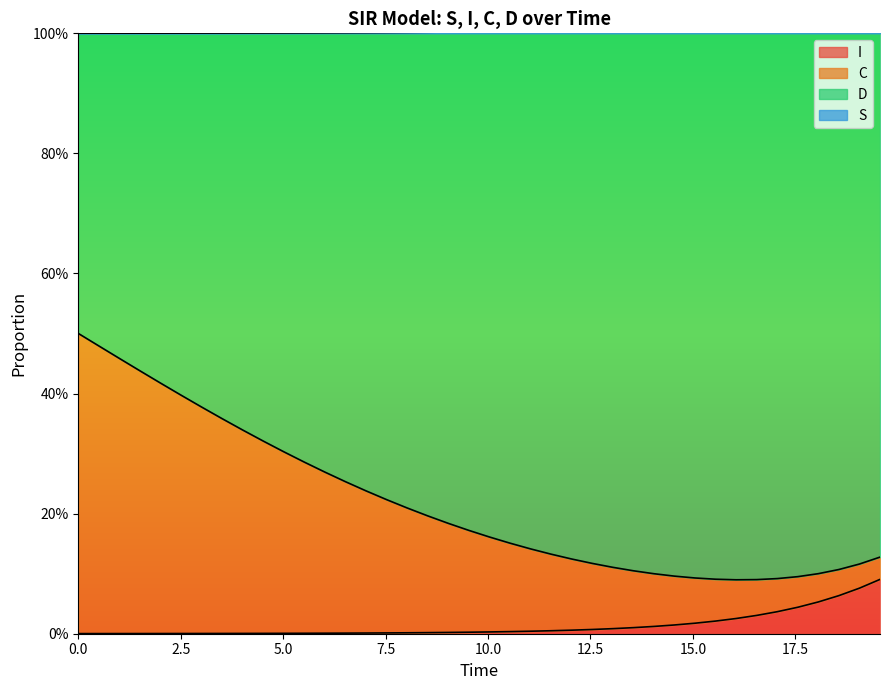

At how many categories does at least one series exceed 0?

40